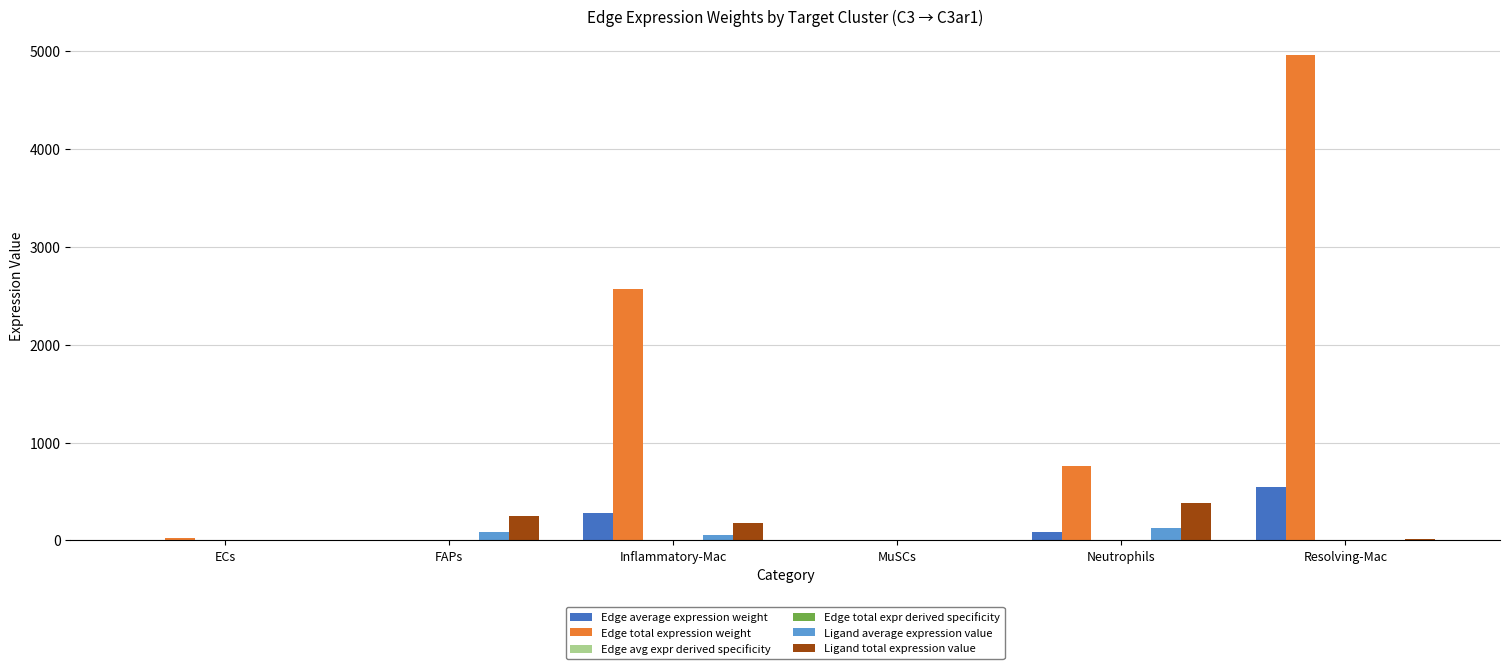

How many groups of bars are there?

6